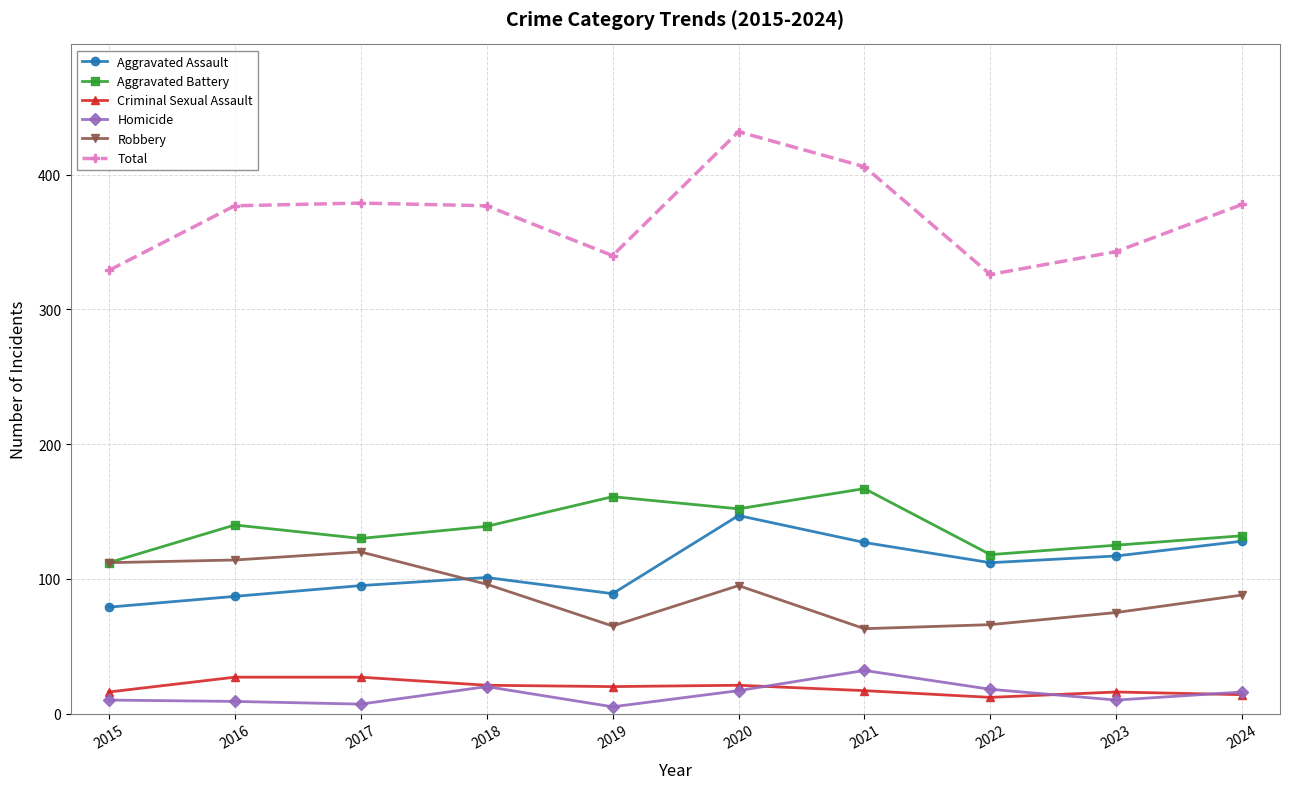

In Total, how many points are higher than both neighbors (excluding endpoints)?

2